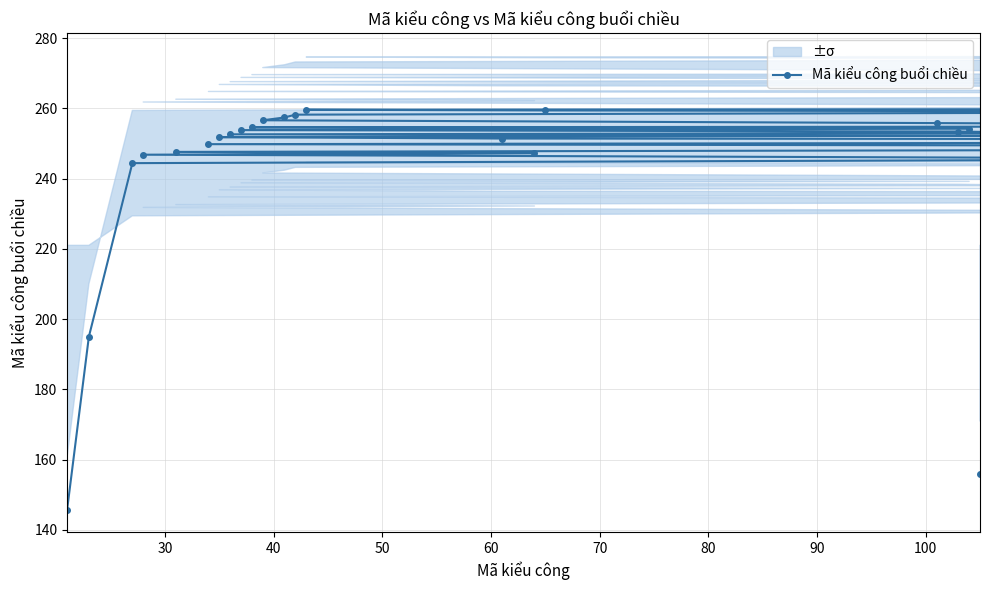

Reading left to right, what are all the values shown in this chart?

145.8	195.0	244.4	245.6	246.8	247.2	247.6	248.4	249.2	249.8	250.4	251.0	251.2	251.4	251.8	252.2	252.6	253.0	253.4	253.8	254.2	254.6	254.8	255.0	255.2	255.8	256.6	257.4	258.2	258.8	259.0	259.2	259.4	259.6	259.8	260.0	260.0	260.0	208.0	156.0